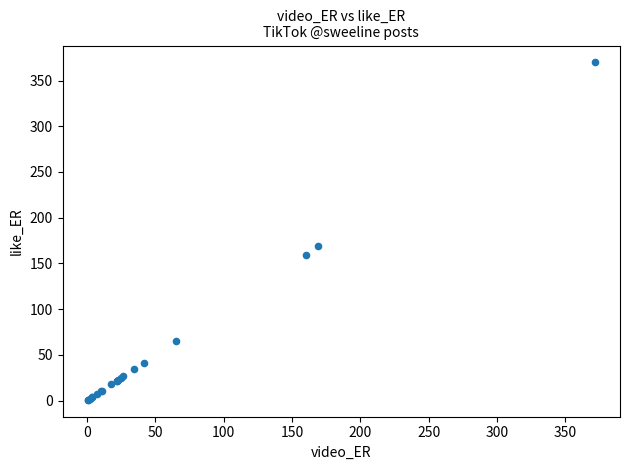

What Y value in the scatter plot is closest to 185?

168.6